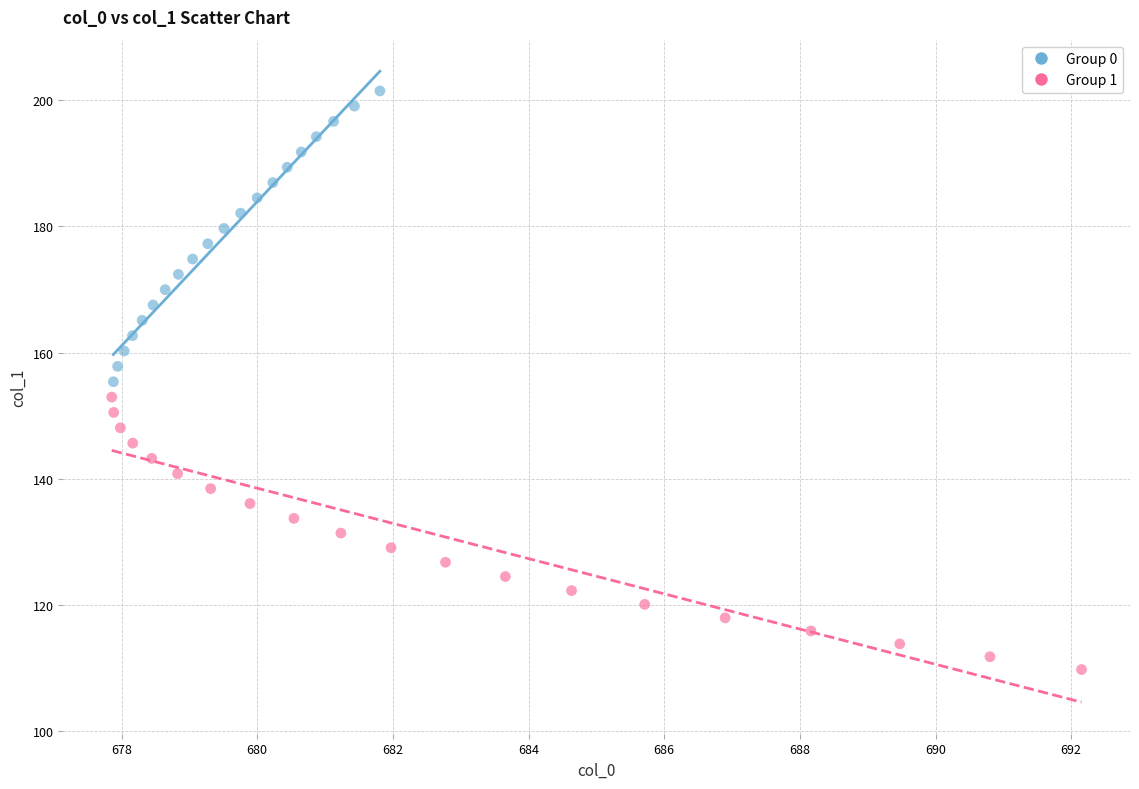

Which series contains the lowest Y value?

Group 1